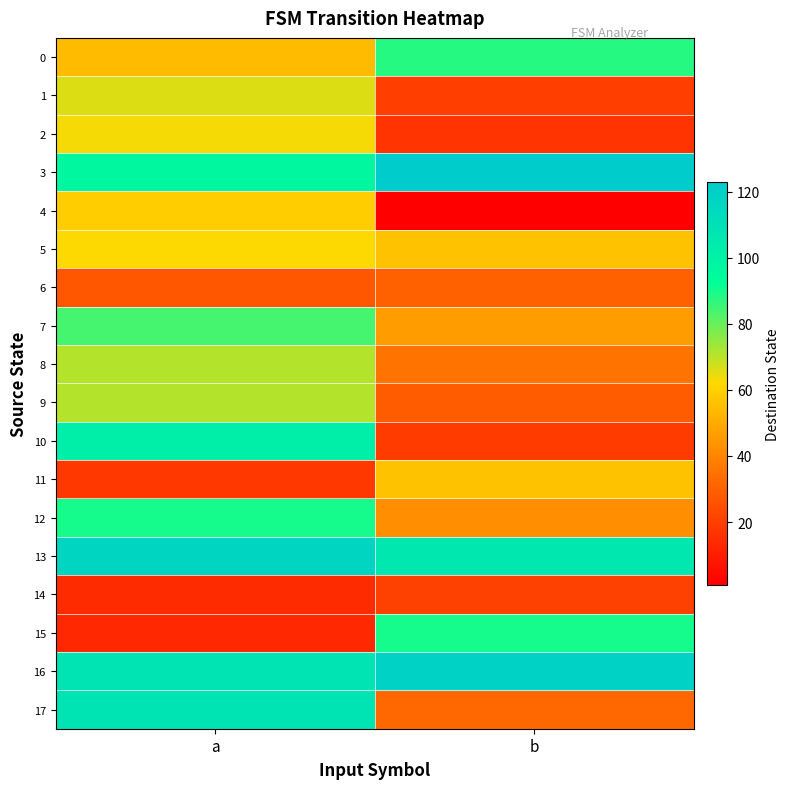

What is the total value across all series at a?

1224